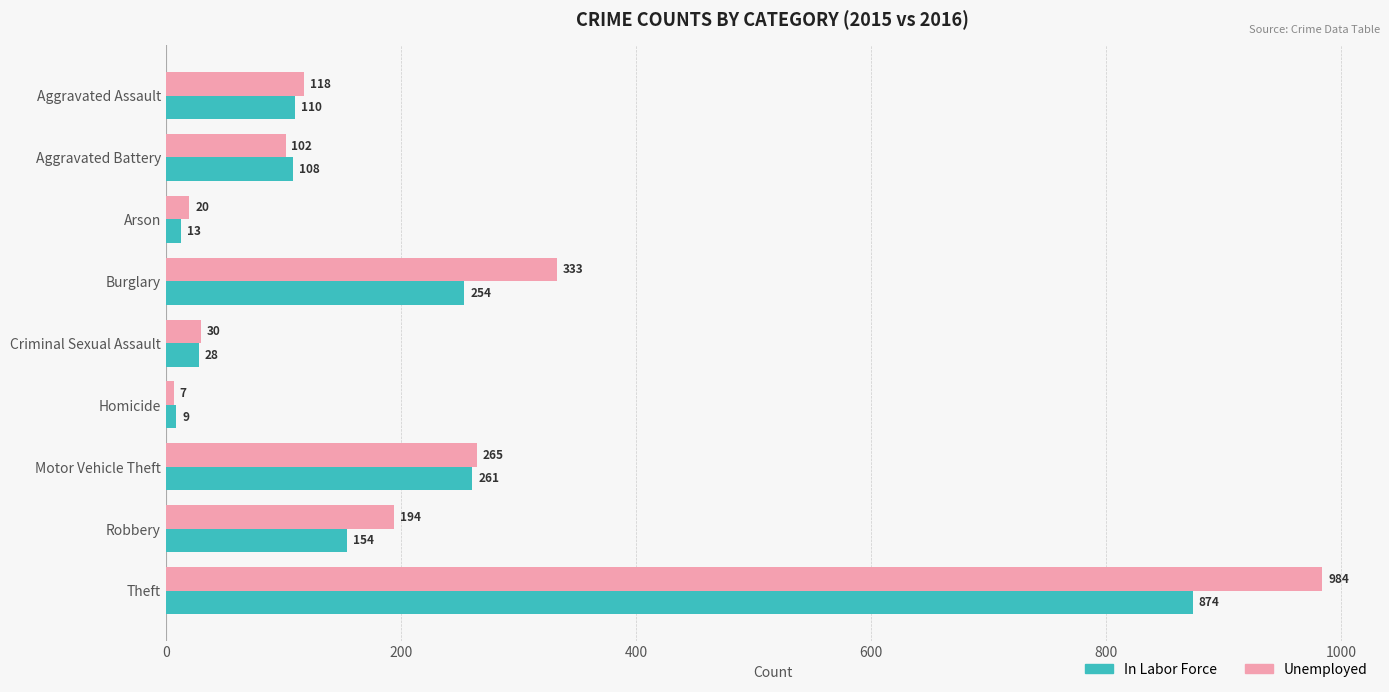

What is the difference between the second highest and second lowest values in the In Labor Force series?

248